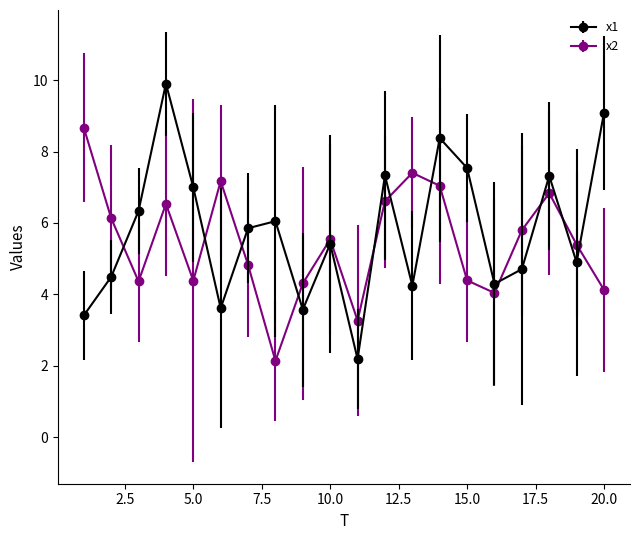

Which series has the widest spread of values?

x1